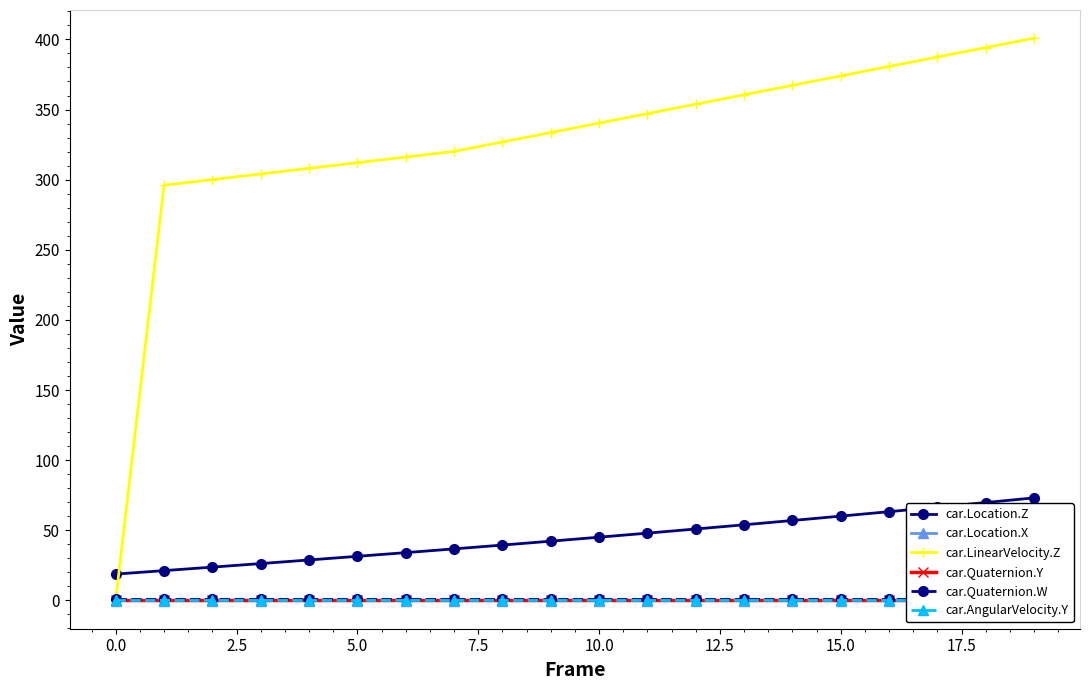

True or false: car.Quaternion.W has more than 2 points higher than both neighbors.

False